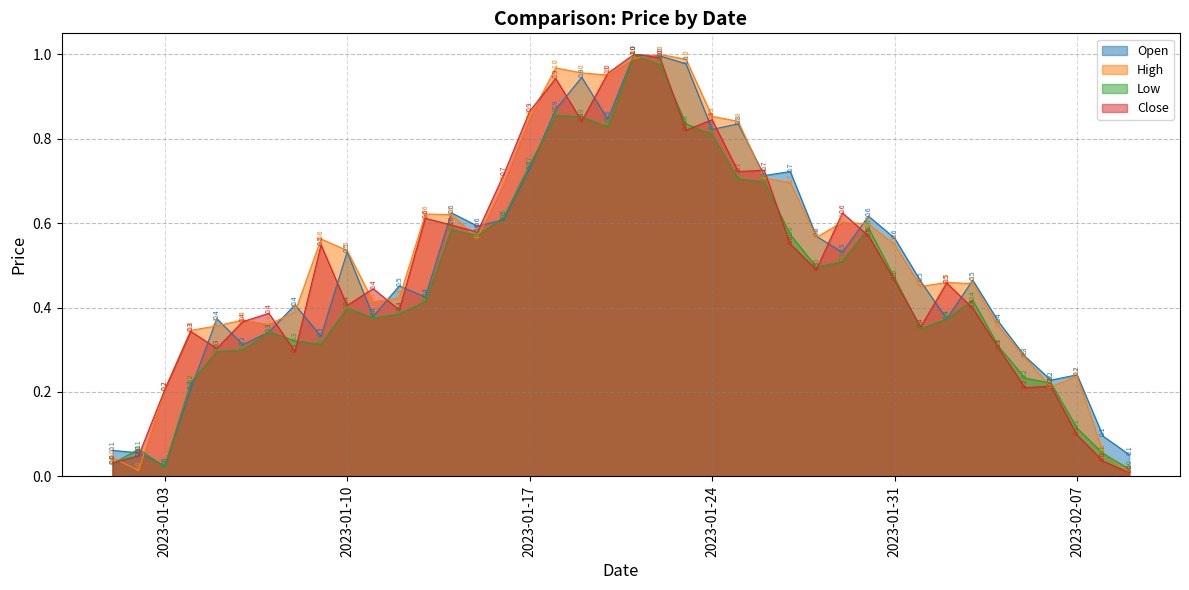

How many intersections are there between High and Low?

9